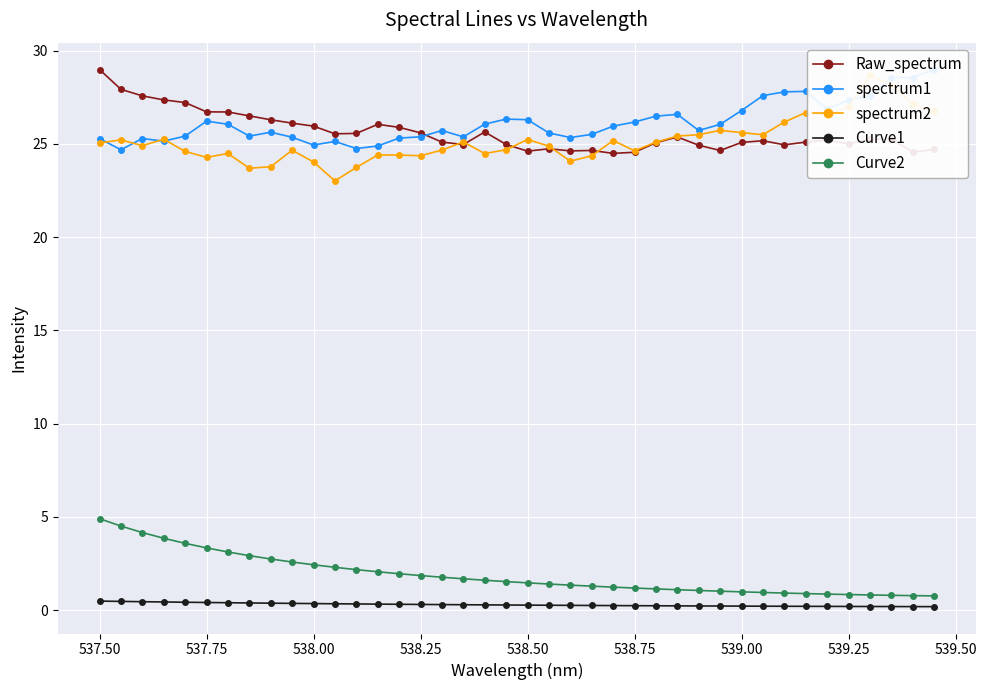

At which label does Raw_spectrum reach its peak?

537.50